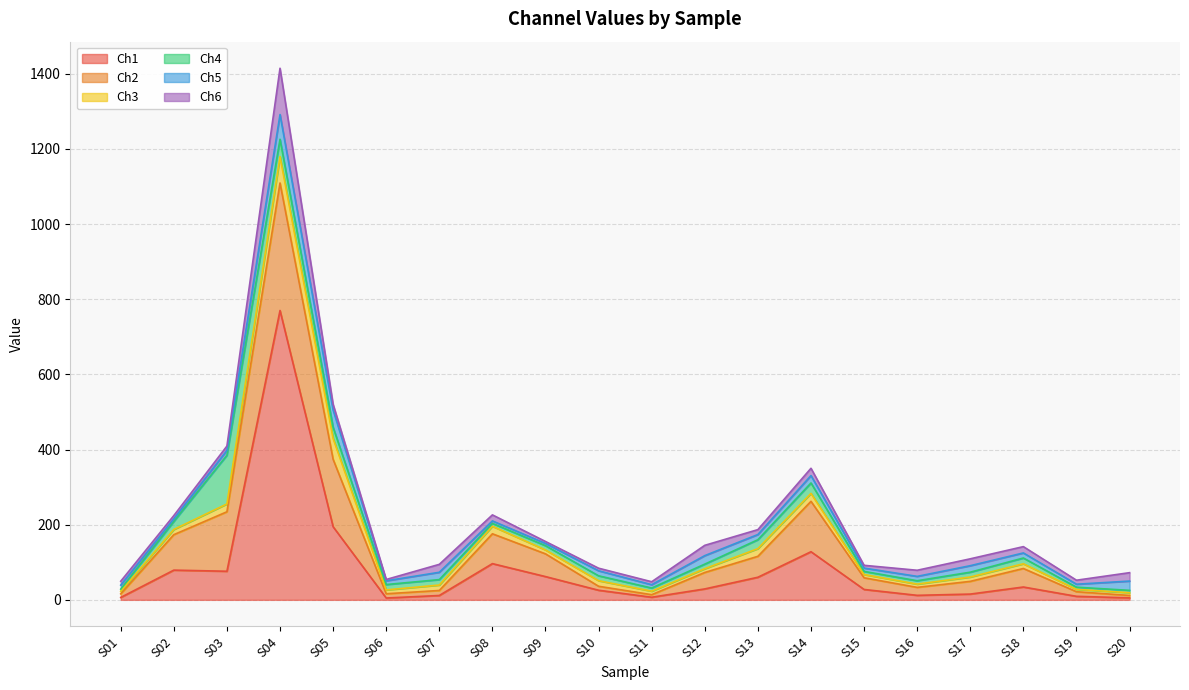

What is the value of the Ch5 point at the 17th from the left?

17.3